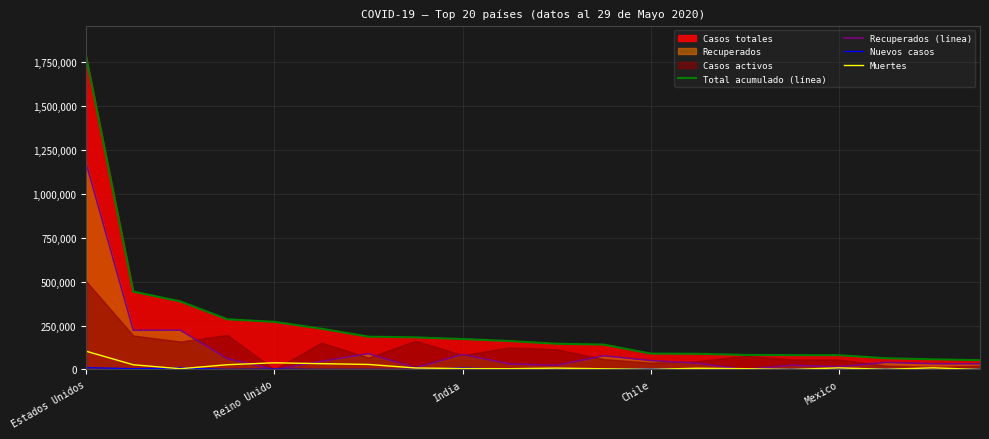

What is the sum of the Muertes values at 13 and 5?

40208